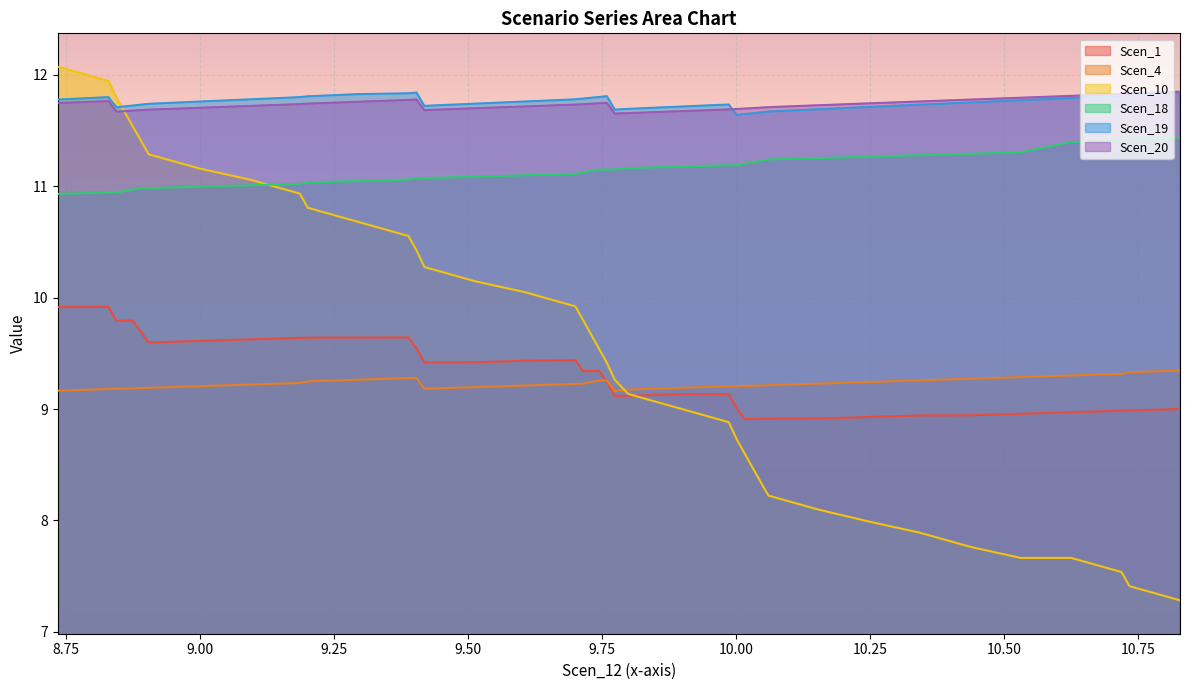

Reading right to left, extract all data points from this chart.

Scen_1: Scen_12 row 40=9.0	Scen_12 row 39=9.0	Scen_12 row 38=9.0	Scen_12 row 37=9.0	Scen_12 row 36=9.0	Scen_12 row 35=8.9	Scen_12 row 34=8.9	Scen_12 row 33=8.9	Scen_12 row 32=8.9	Scen_12 row 31=8.9	Scen_12 row 30=8.9	Scen_12 row 29=8.9	Scen_12 row 28=8.9	Scen_12 row 27=9.0	Scen_12 row 26=9.1	Scen_12 row 25=9.1	Scen_12 row 24=9.1	Scen_12 row 23=9.1	Scen_12 row 22=9.2	Scen_12 row 21=9.3	Scen_12 row 20=9.3	Scen_12 row 19=9.3	Scen_12 row 18=9.4	Scen_12 row 17=9.4	Scen_12 row 16=9.4	Scen_12 row 15=9.4	Scen_12 row 14=9.5	Scen_12 row 13=9.6	Scen_12 row 12=9.6	Scen_12 row 11=9.6	Scen_12 row 10=9.6	Scen_12 row 9=9.6	Scen_12 row 8=9.6	Scen_12 row 7=9.6	Scen_12 row 6=9.7	Scen_12 row 5=9.8	Scen_12 row 4=9.8	Scen_12 row 3=9.8	Scen_12 row 2=9.9	Scen_12 row 1=9.9
Scen_4: Scen_12 row 40=9.3	Scen_12 row 39=9.3	Scen_12 row 38=9.3	Scen_12 row 37=9.3	Scen_12 row 36=9.3	Scen_12 row 35=9.3	Scen_12 row 34=9.3	Scen_12 row 33=9.2	Scen_12 row 32=9.2	Scen_12 row 31=9.2	Scen_12 row 30=9.2	Scen_12 row 29=9.2	Scen_12 row 28=9.2	Scen_12 row 27=9.2	Scen_12 row 26=9.2	Scen_12 row 25=9.2	Scen_12 row 24=9.2	Scen_12 row 23=9.2	Scen_12 row 22=9.3	Scen_12 row 21=9.3	Scen_12 row 20=9.2	Scen_12 row 19=9.2	Scen_12 row 18=9.2	Scen_12 row 17=9.2	Scen_12 row 16=9.2	Scen_12 row 15=9.2	Scen_12 row 14=9.3	Scen_12 row 13=9.3	Scen_12 row 12=9.3	Scen_12 row 11=9.2	Scen_12 row 10=9.2	Scen_12 row 9=9.2	Scen_12 row 8=9.2	Scen_12 row 7=9.2	Scen_12 row 6=9.2	Scen_12 row 5=9.2	Scen_12 row 4=9.2	Scen_12 row 3=9.2	Scen_12 row 2=9.2	Scen_12 row 1=9.2
Scen_10: Scen_12 row 40=7.3	Scen_12 row 39=7.4	Scen_12 row 38=7.5	Scen_12 row 37=7.7	Scen_12 row 36=7.7	Scen_12 row 35=7.8	Scen_12 row 34=7.9	Scen_12 row 33=8.0	Scen_12 row 32=8.1	Scen_12 row 31=8.2	Scen_12 row 30=8.4	Scen_12 row 29=8.5	Scen_12 row 28=8.6	Scen_12 row 27=8.7	Scen_12 row 26=8.9	Scen_12 row 25=9.0	Scen_12 row 24=9.1	Scen_12 row 23=9.3	Scen_12 row 22=9.4	Scen_12 row 21=9.5	Scen_12 row 20=9.7	Scen_12 row 19=9.8	Scen_12 row 18=9.9	Scen_12 row 17=10.0	Scen_12 row 16=10.1	Scen_12 row 15=10.3	Scen_12 row 14=10.4	Scen_12 row 13=10.6	Scen_12 row 12=10.7	Scen_12 row 11=10.8	Scen_12 row 10=10.9	Scen_12 row 9=11.1	Scen_12 row 8=11.2	Scen_12 row 7=11.3	Scen_12 row 6=11.4	Scen_12 row 5=11.5	Scen_12 row 4=11.7	Scen_12 row 3=11.8	Scen_12 row 2=11.9	Scen_12 row 1=12.1
Scen_18: Scen_12 row 40=11.4	Scen_12 row 39=11.4	Scen_12 row 38=11.4	Scen_12 row 37=11.4	Scen_12 row 36=11.3	Scen_12 row 35=11.3	Scen_12 row 34=11.3	Scen_12 row 33=11.3	Scen_12 row 32=11.3	Scen_12 row 31=11.2	Scen_12 row 30=11.2	Scen_12 row 29=11.2	Scen_12 row 28=11.2	Scen_12 row 27=11.2	Scen_12 row 26=11.2	Scen_12 row 25=11.2	Scen_12 row 24=11.2	Scen_12 row 23=11.2	Scen_12 row 22=11.2	Scen_12 row 21=11.2	Scen_12 row 20=11.1	Scen_12 row 19=11.1	Scen_12 row 18=11.1	Scen_12 row 17=11.1	Scen_12 row 16=11.1	Scen_12 row 15=11.1	Scen_12 row 14=11.1	Scen_12 row 13=11.1	Scen_12 row 12=11.0	Scen_12 row 11=11.0	Scen_12 row 10=11.0	Scen_12 row 9=11.0	Scen_12 row 8=11.0	Scen_12 row 7=11.0	Scen_12 row 6=11.0	Scen_12 row 5=11.0	Scen_12 row 4=11.0	Scen_12 row 3=10.9	Scen_12 row 2=10.9	Scen_12 row 1=10.9
Scen_19: Scen_12 row 40=11.8	Scen_12 row 39=11.8	Scen_12 row 38=11.8	Scen_12 row 37=11.8	Scen_12 row 36=11.8	Scen_12 row 35=11.8	Scen_12 row 34=11.7	Scen_12 row 33=11.7	Scen_12 row 32=11.7	Scen_12 row 31=11.7	Scen_12 row 30=11.7	Scen_12 row 29=11.7	Scen_12 row 28=11.6	Scen_12 row 27=11.6	Scen_12 row 26=11.7	Scen_12 row 25=11.7	Scen_12 row 24=11.7	Scen_12 row 23=11.7	Scen_12 row 22=11.8	Scen_12 row 21=11.8	Scen_12 row 20=11.8	Scen_12 row 19=11.8	Scen_12 row 18=11.8	Scen_12 row 17=11.8	Scen_12 row 16=11.7	Scen_12 row 15=11.7	Scen_12 row 14=11.8	Scen_12 row 13=11.8	Scen_12 row 12=11.8	Scen_12 row 11=11.8	Scen_12 row 10=11.8	Scen_12 row 9=11.8	Scen_12 row 8=11.8	Scen_12 row 7=11.7	Scen_12 row 6=11.7	Scen_12 row 5=11.7	Scen_12 row 4=11.7	Scen_12 row 3=11.7	Scen_12 row 2=11.8	Scen_12 row 1=11.8
Scen_20: Scen_12 row 40=11.8	Scen_12 row 39=11.8	Scen_12 row 38=11.8	Scen_12 row 37=11.8	Scen_12 row 36=11.8	Scen_12 row 35=11.8	Scen_12 row 34=11.8	Scen_12 row 33=11.7	Scen_12 row 32=11.7	Scen_12 row 31=11.7	Scen_12 row 30=11.7	Scen_12 row 29=11.7	Scen_12 row 28=11.7	Scen_12 row 27=11.7	Scen_12 row 26=11.7	Scen_12 row 25=11.7	Scen_12 row 24=11.7	Scen_12 row 23=11.7	Scen_12 row 22=11.7	Scen_12 row 21=11.7	Scen_12 row 20=11.7	Scen_12 row 19=11.7	Scen_12 row 18=11.7	Scen_12 row 17=11.7	Scen_12 row 16=11.7	Scen_12 row 15=11.7	Scen_12 row 14=11.8	Scen_12 row 13=11.8	Scen_12 row 12=11.8	Scen_12 row 11=11.7	Scen_12 row 10=11.7	Scen_12 row 9=11.7	Scen_12 row 8=11.7	Scen_12 row 7=11.7	Scen_12 row 6=11.7	Scen_12 row 5=11.7	Scen_12 row 4=11.7	Scen_12 row 3=11.7	Scen_12 row 2=11.8	Scen_12 row 1=11.7